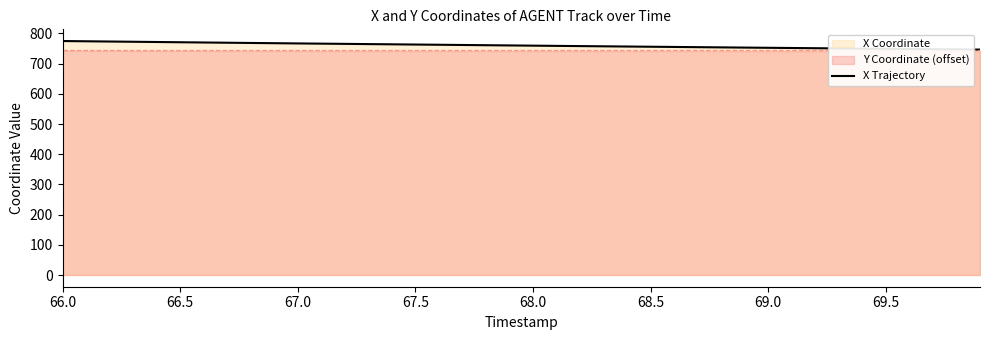

What is the minimum value for X Trajectory?

746.5